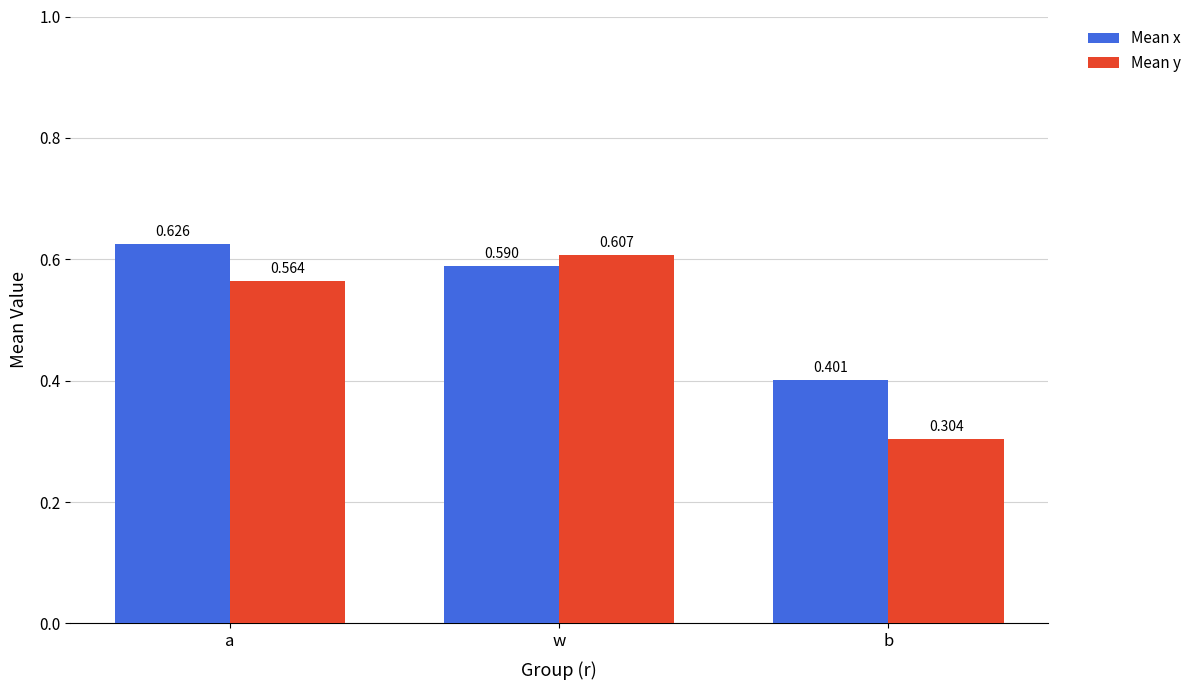

At which category is the sum across all series the highest?

w